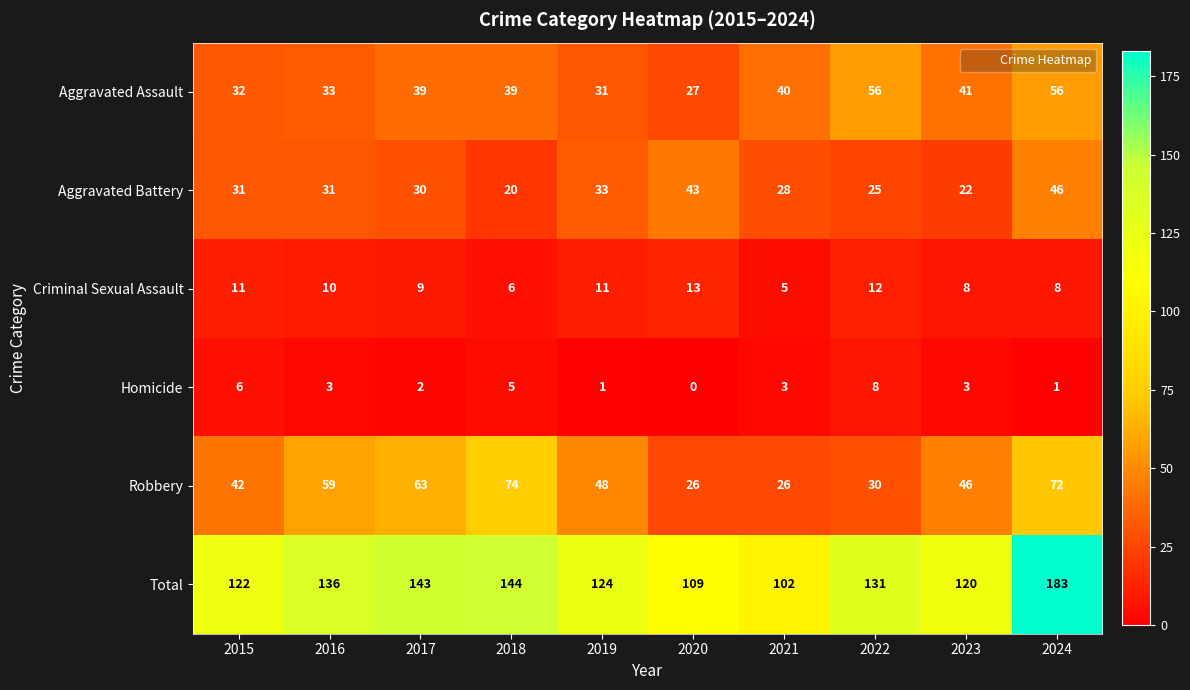

List the series in order of their peak value, lowest first.

Homicide, Criminal Sexual Assault, Aggravated Battery, Aggravated Assault, Robbery, Total